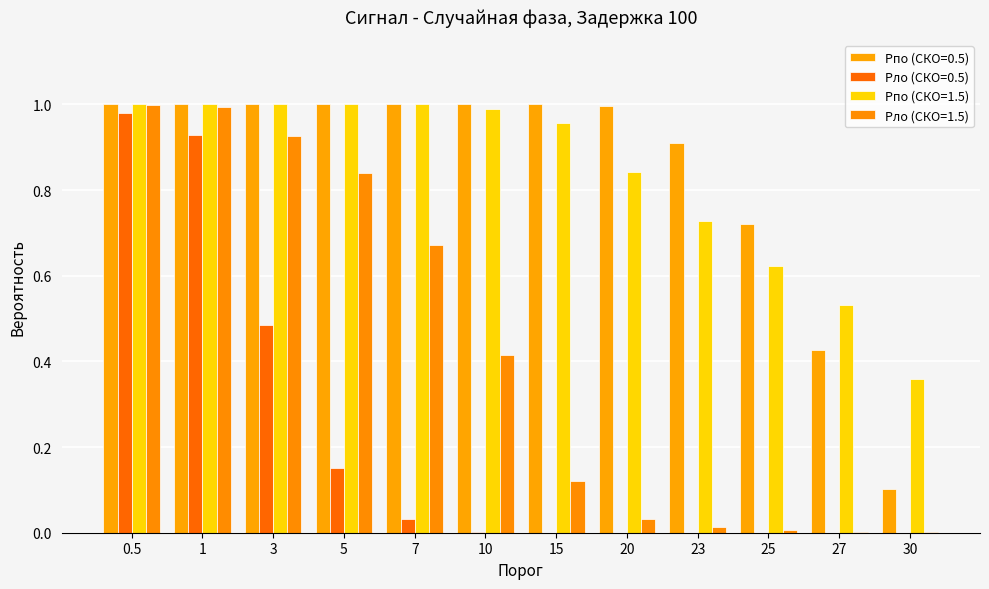

At which label is Pпо (СКО=1.5) closest to 0?

30